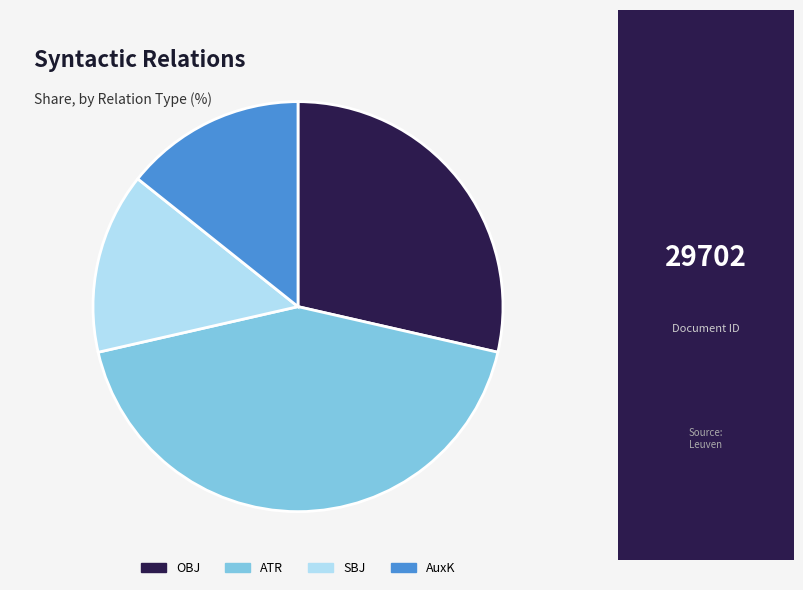

Count the number of slices in the pie.

4